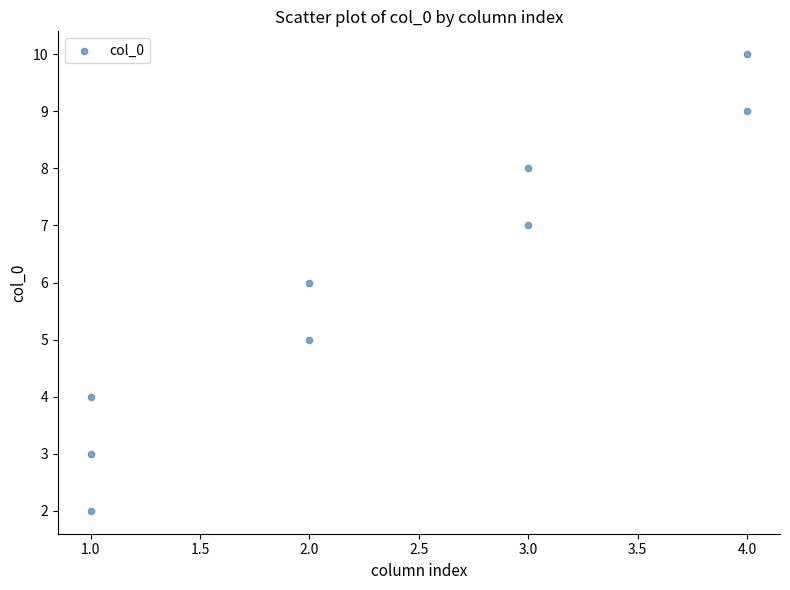

What is the range of X values (max minus min)?

3